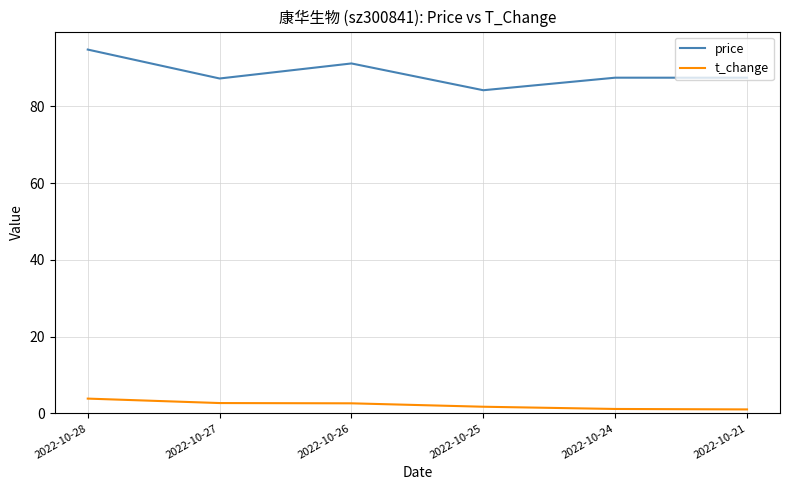

True or false: price and t_change intersect in this chart.

False